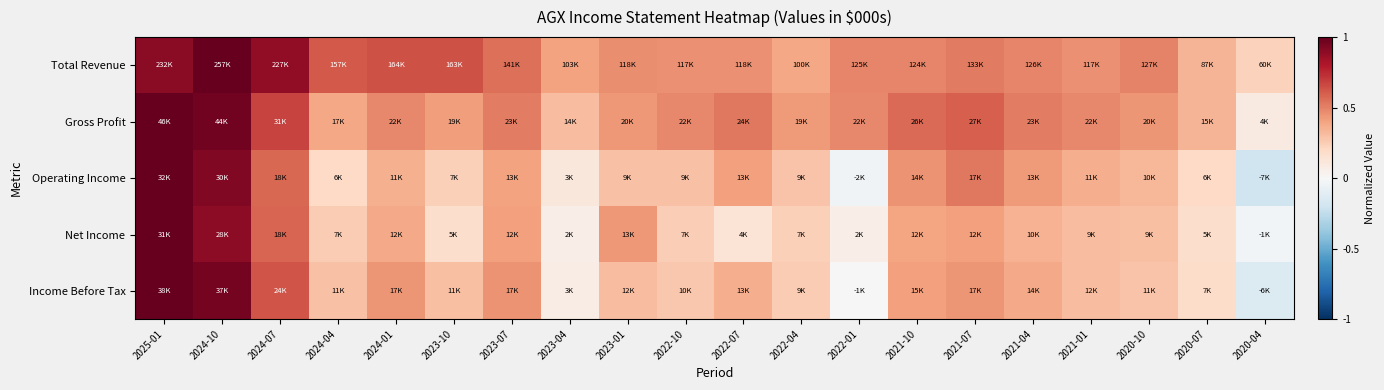

Reading left to right, transcribe all the data shown in this chart.

Total Revenue: 2025-01=0.9	2024-10=1.0	2024-07=0.9	2024-04=0.6	2024-01=0.6	2023-10=0.6	2023-07=0.5	2023-04=0.4	2023-01=0.5	2022-10=0.5	2022-07=0.5	2022-04=0.4	2022-01=0.5	2021-10=0.5	2021-07=0.5	2021-04=0.5	2021-01=0.5	2020-10=0.5	2020-07=0.3	2020-04=0.2
Gross Profit: 2025-01=1.0	2024-10=1.0	2024-07=0.7	2024-04=0.4	2024-01=0.5	2023-10=0.4	2023-07=0.5	2023-04=0.3	2023-01=0.4	2022-10=0.5	2022-07=0.5	2022-04=0.4	2022-01=0.5	2021-10=0.6	2021-07=0.6	2021-04=0.5	2021-01=0.5	2020-10=0.4	2020-07=0.3	2020-04=0.1
Operating Income: 2025-01=1.0	2024-10=0.9	2024-07=0.6	2024-04=0.2	2024-01=0.4	2023-10=0.2	2023-07=0.4	2023-04=0.1	2023-01=0.3	2022-10=0.3	2022-07=0.4	2022-04=0.3	2022-01=-0.0	2021-10=0.4	2021-07=0.5	2021-04=0.4	2021-01=0.4	2020-10=0.3	2020-07=0.2	2020-04=-0.2
Net Income: 2025-01=1.0	2024-10=0.9	2024-07=0.6	2024-04=0.3	2024-01=0.4	2023-10=0.2	2023-07=0.4	2023-04=0.1	2023-01=0.4	2022-10=0.2	2022-07=0.1	2022-04=0.2	2022-01=0.1	2021-10=0.4	2021-07=0.4	2021-04=0.3	2021-01=0.3	2020-10=0.3	2020-07=0.2	2020-04=-0.0
Income Before Tax: 2025-01=1.0	2024-10=1.0	2024-07=0.6	2024-04=0.3	2024-01=0.4	2023-10=0.3	2023-07=0.5	2023-04=0.1	2023-01=0.3	2022-10=0.3	2022-07=0.4	2022-04=0.3	2022-01=-0.0	2021-10=0.4	2021-07=0.4	2021-04=0.4	2021-01=0.3	2020-10=0.3	2020-07=0.2	2020-04=-0.1